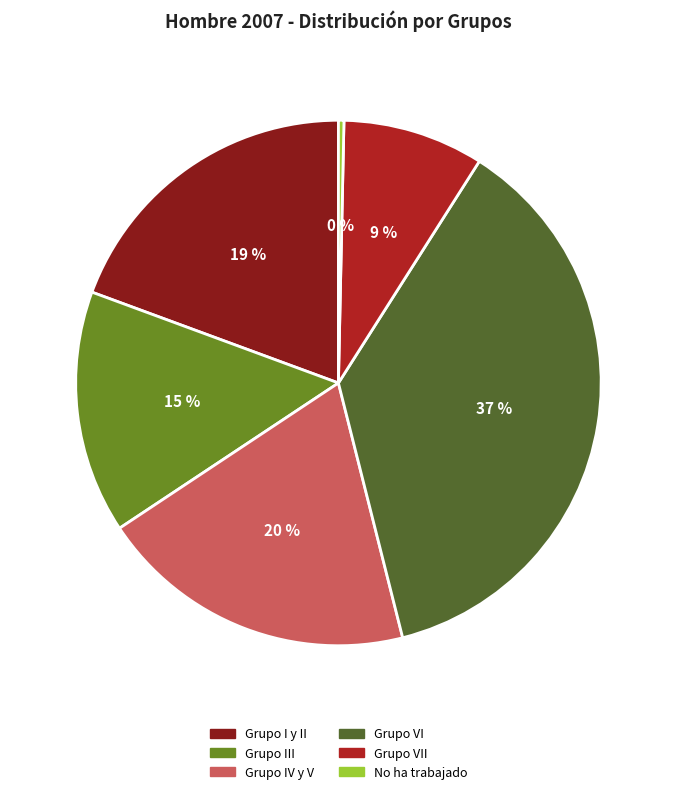

To the nearest percent, what is the average slice percentage?

17%